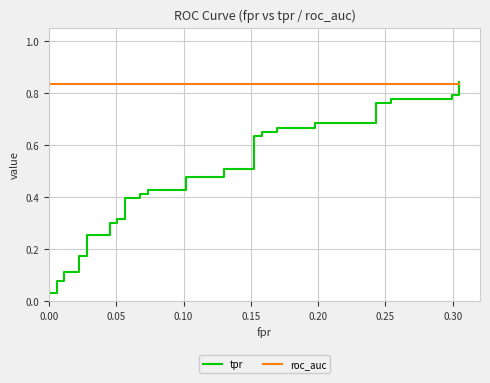

What is the label of the 35th point from the right?

0.25